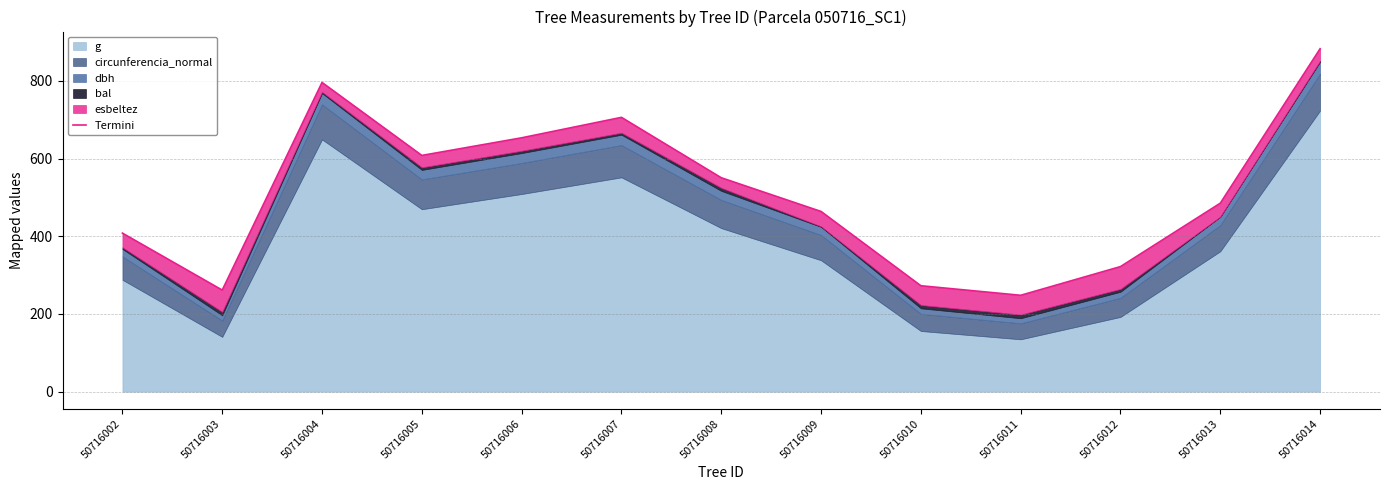

Rank the categories by value from highest to lowest.

50716014, 50716004, 50716007, 50716006, 50716005, 50716008, 50716013, 50716009, 50716002, 50716012, 50716010, 50716003, 50716011